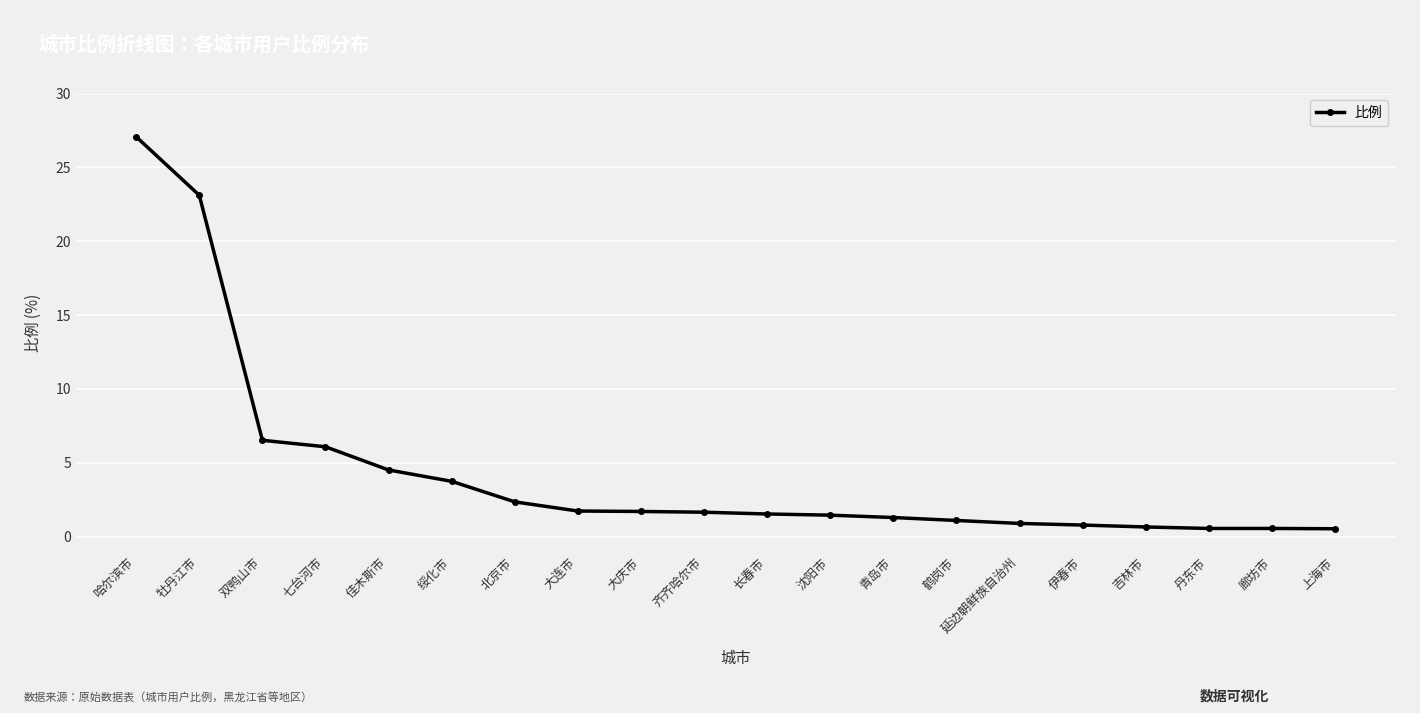

What is the ratio of the value at 吉林市 to the value at 长春市?

0.4